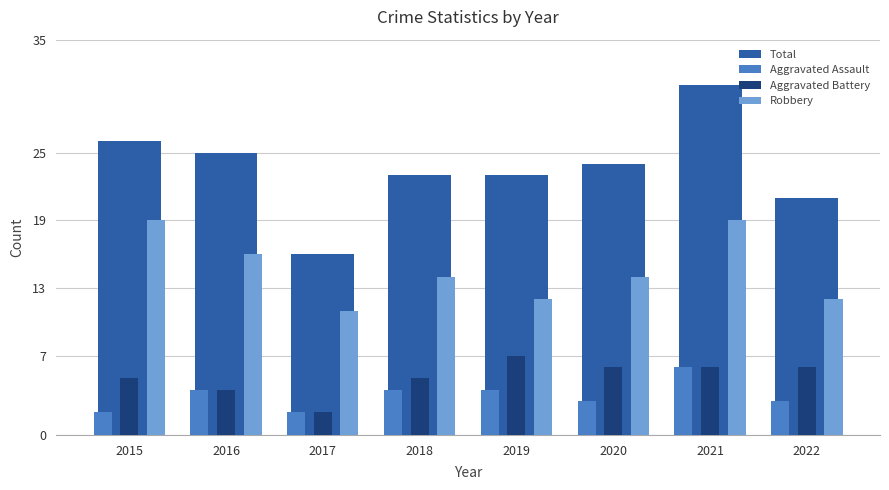

At how many categories does at least one series exceed 14?

8